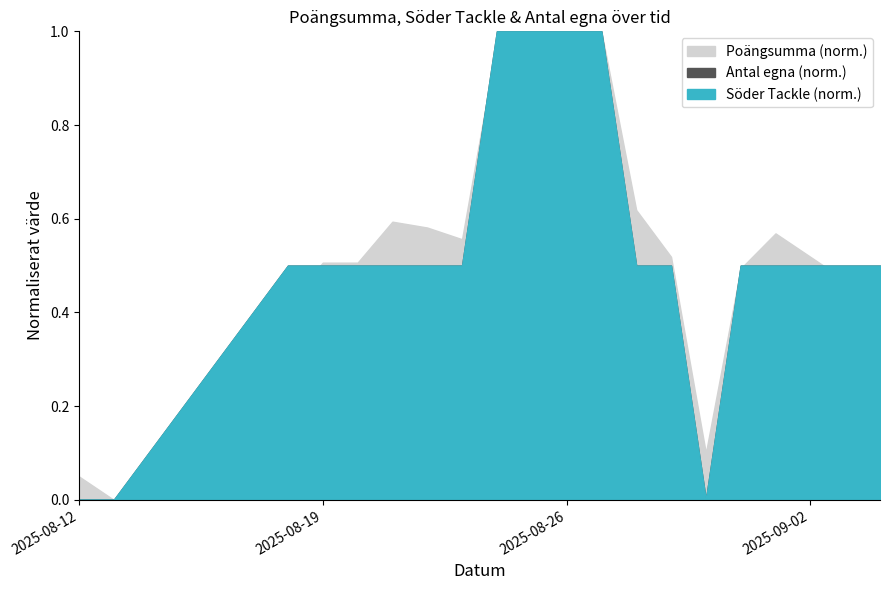

Where is Antal_egna nearest to the value 0?

2025-08-12